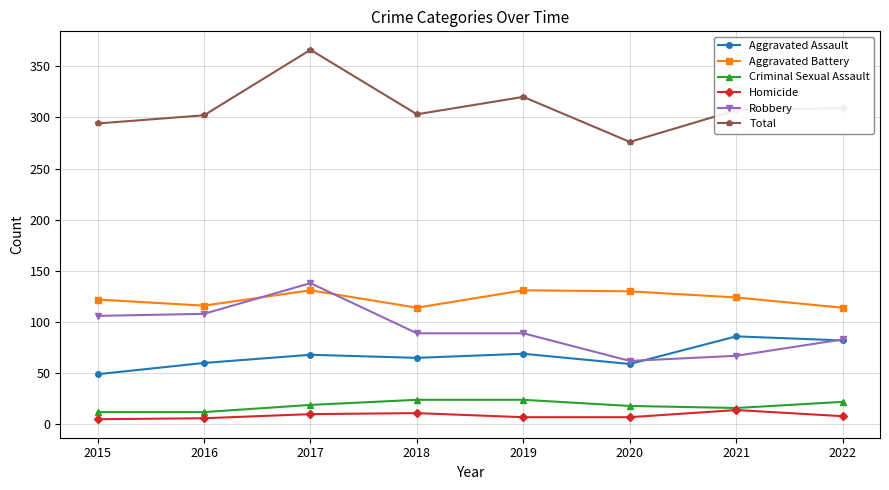

What is the difference between the Total values at 2018 and 2020?

27